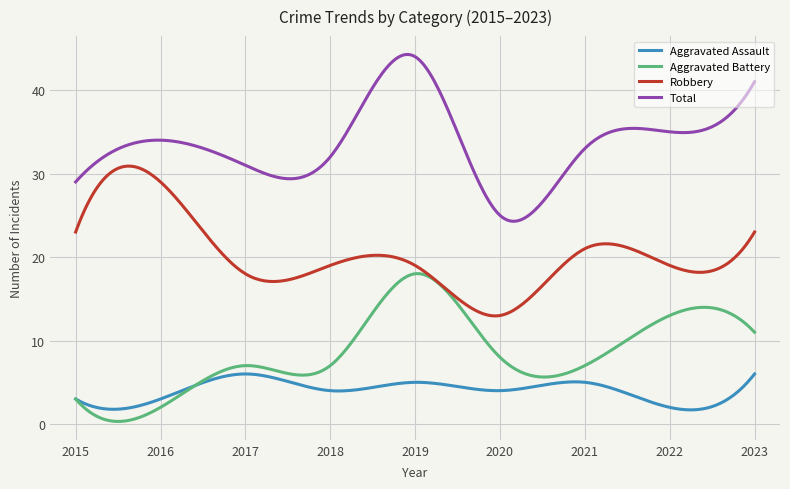

Which series has the largest range (max minus min)?

Total